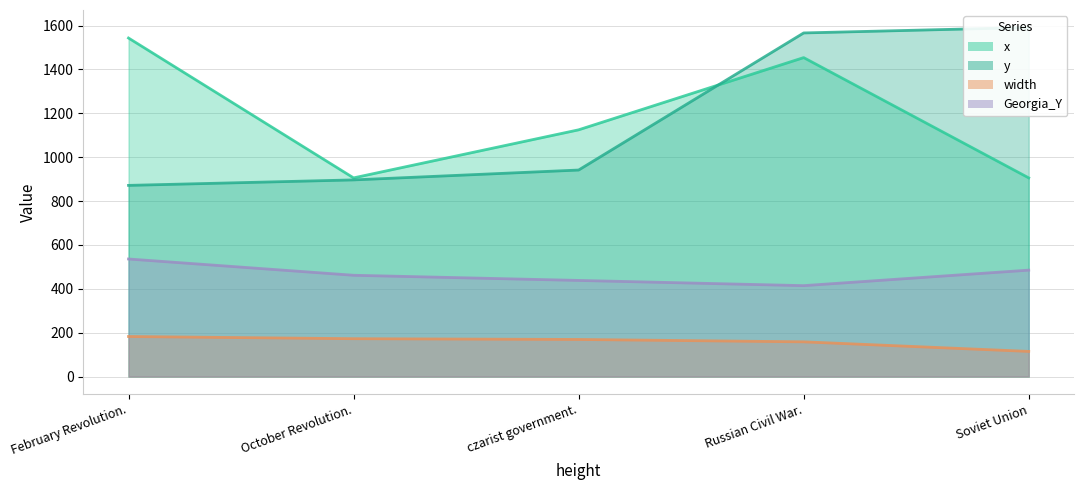

Which has a higher value, czarist government. or Soviet Union?

czarist government.